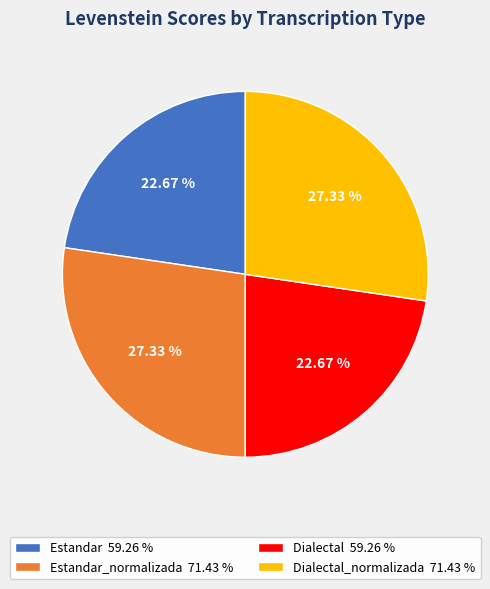

Is there a majority slice in this chart?

No